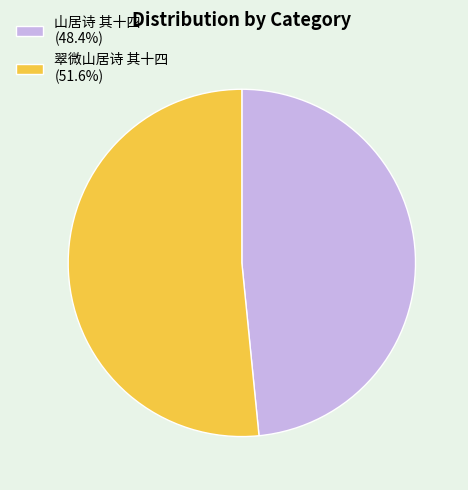

What is the largest slice in the pie chart?

翠微山居诗 其十四